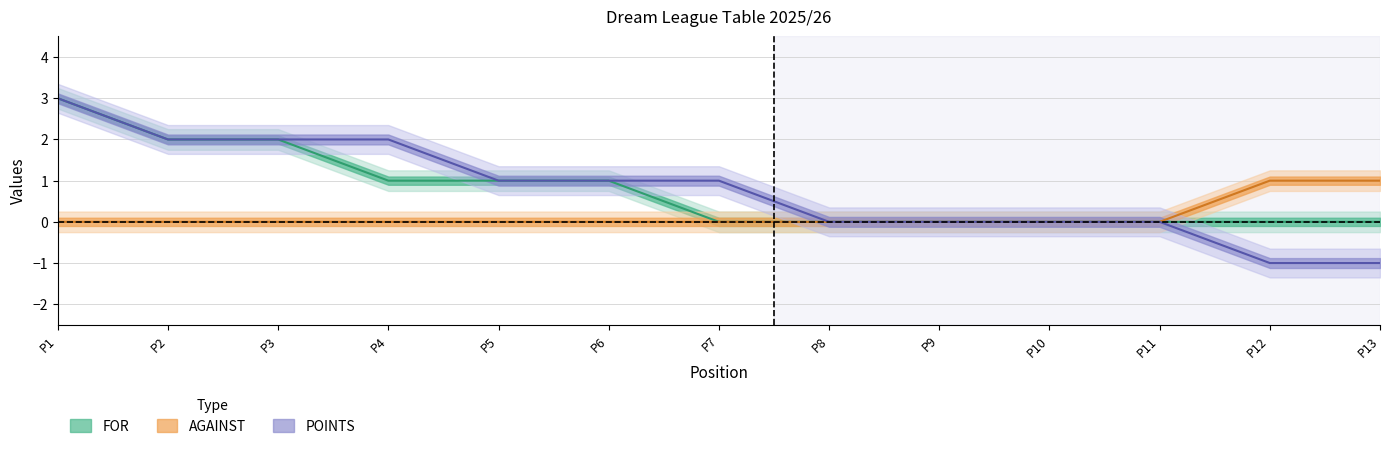

Is this an area chart (filled region under the line)?

No